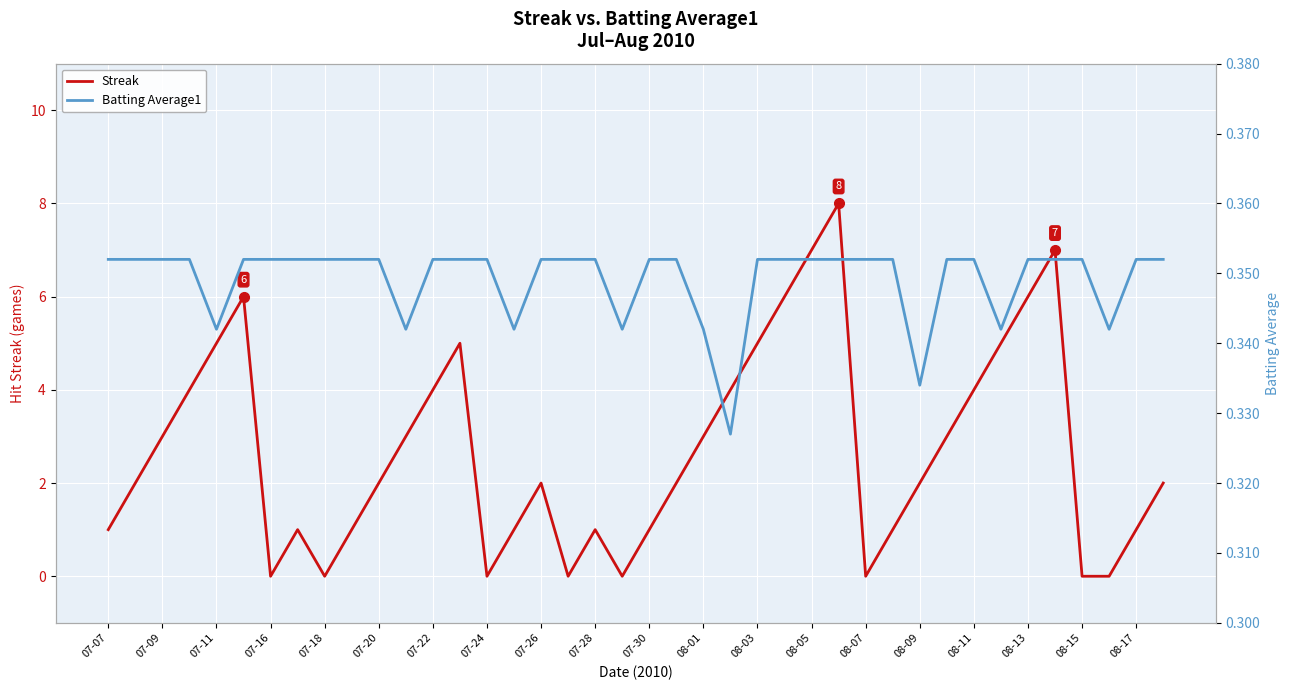

What is the highest value of the Streak series?

8